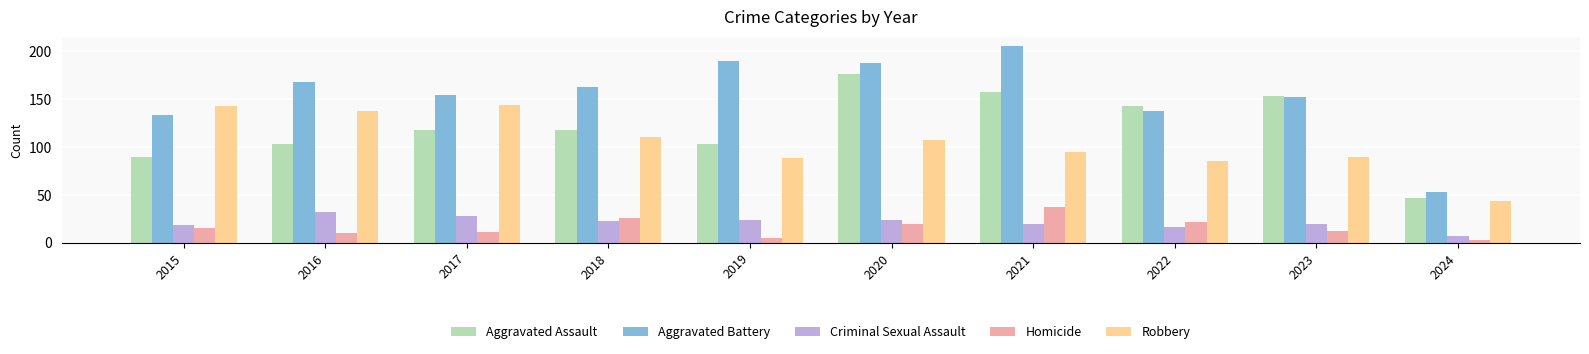

Which series has the widest spread of values?

Aggravated Battery